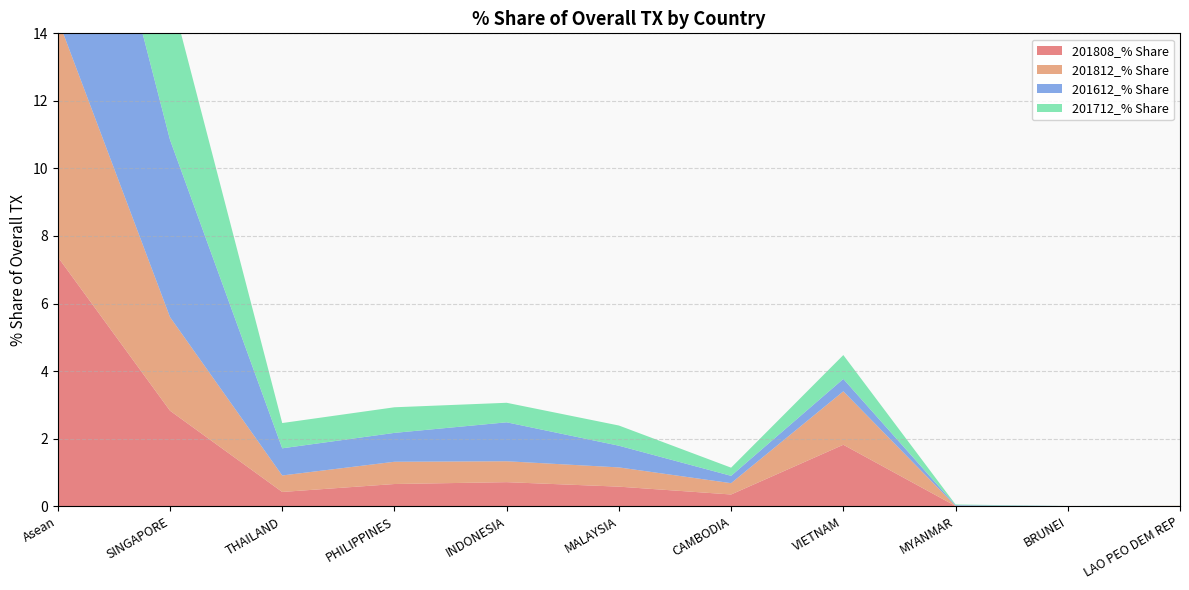

Reading left to right, extract all data points from this chart.

201808_% Share: 7.4	2.8	0.4	0.7	0.7	0.6	0.3	1.8	0.0	0.0	0.0
201812_% Share: 7.0	2.8	0.5	0.7	0.6	0.6	0.3	1.6	0.0	0.0	0.0
201612_% Share: 9.3	5.2	0.8	0.9	1.2	0.6	0.2	0.4	0.0	0.0	0.0
201712_% Share: 8.1	4.4	0.7	0.8	0.6	0.6	0.2	0.7	0.0	0.0	0.0